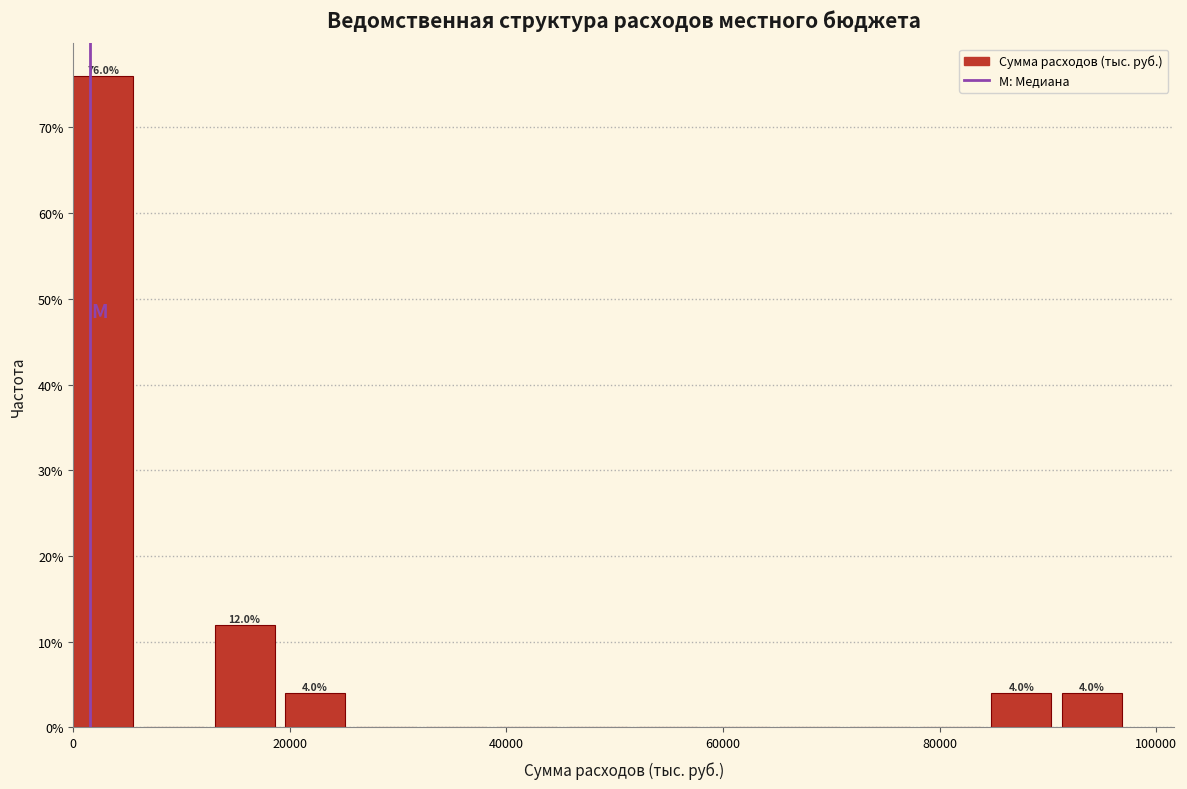

Read against the x-axis, roughly where is the centre of the tallest bar?

2000